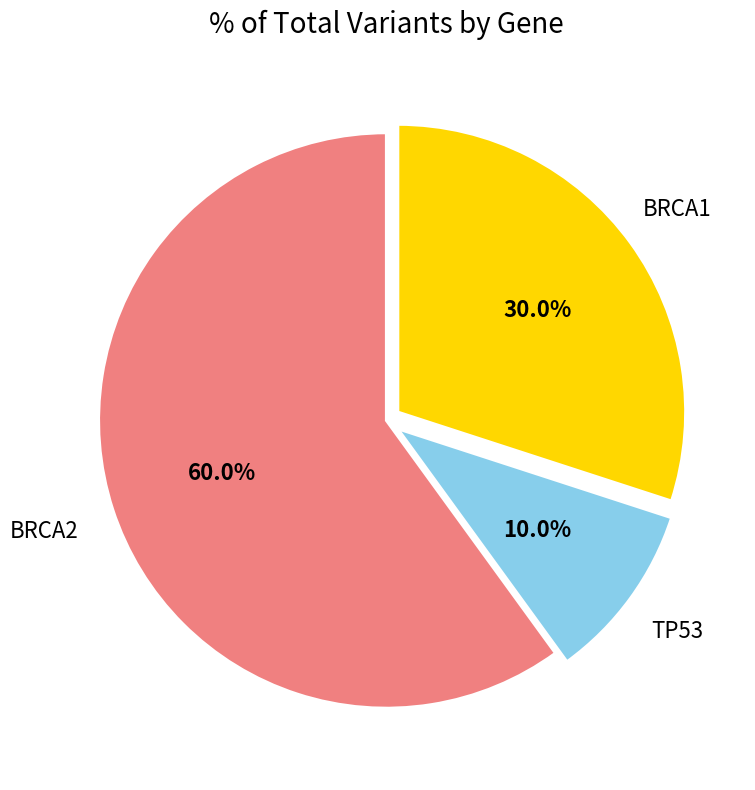

Is there a majority slice in this chart?

Yes